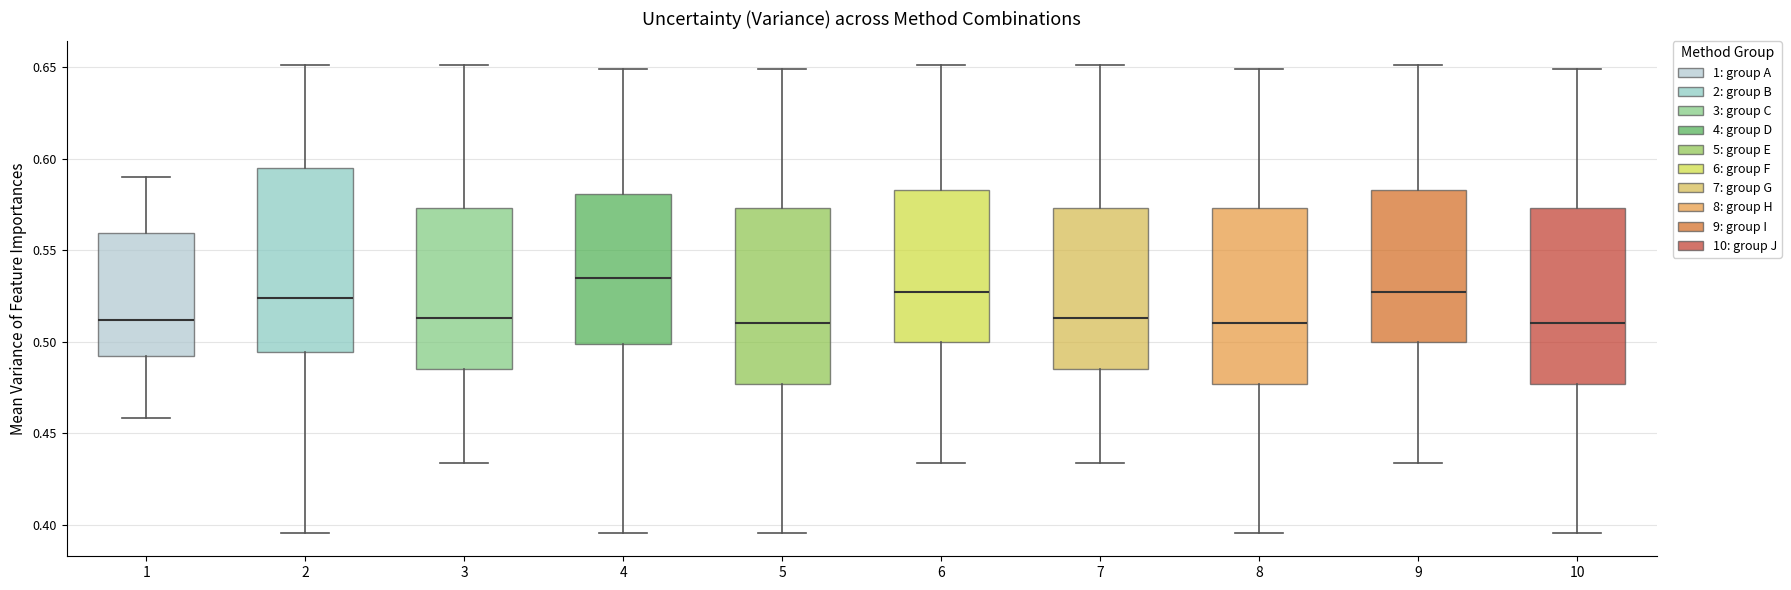

Reading left to right, transcribe this box plot: for each box, give where its median line is, the range the box spans, and where its two whiskers end, as read against the y-axis. The values are not printed on the chart, so give them approximately, as read against the axis.

1: median 0.510, box 0.490 to 0.560, whiskers 0.460 to 0.590
2: median 0.525, box 0.495 to 0.595, whiskers 0.395 to 0.650
3: median 0.515, box 0.485 to 0.575, whiskers 0.435 to 0.650
4: median 0.535, box 0.500 to 0.580, whiskers 0.395 to 0.650
5: median 0.510, box 0.475 to 0.575, whiskers 0.395 to 0.650
6: median 0.525, box 0.500 to 0.585, whiskers 0.435 to 0.650
7: median 0.515, box 0.485 to 0.575, whiskers 0.435 to 0.650
8: median 0.510, box 0.475 to 0.575, whiskers 0.395 to 0.650
9: median 0.525, box 0.500 to 0.585, whiskers 0.435 to 0.650
10: median 0.510, box 0.475 to 0.575, whiskers 0.395 to 0.650